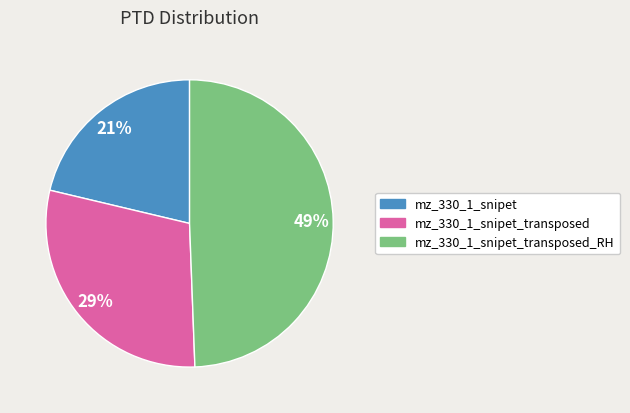

Which category has the biggest portion of the pie?

mz_330_1_snipet_transposed_RH